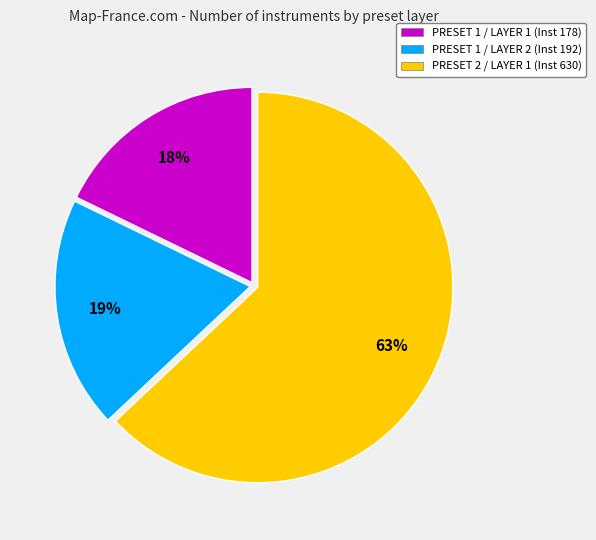

How many slices are in this pie chart?

3